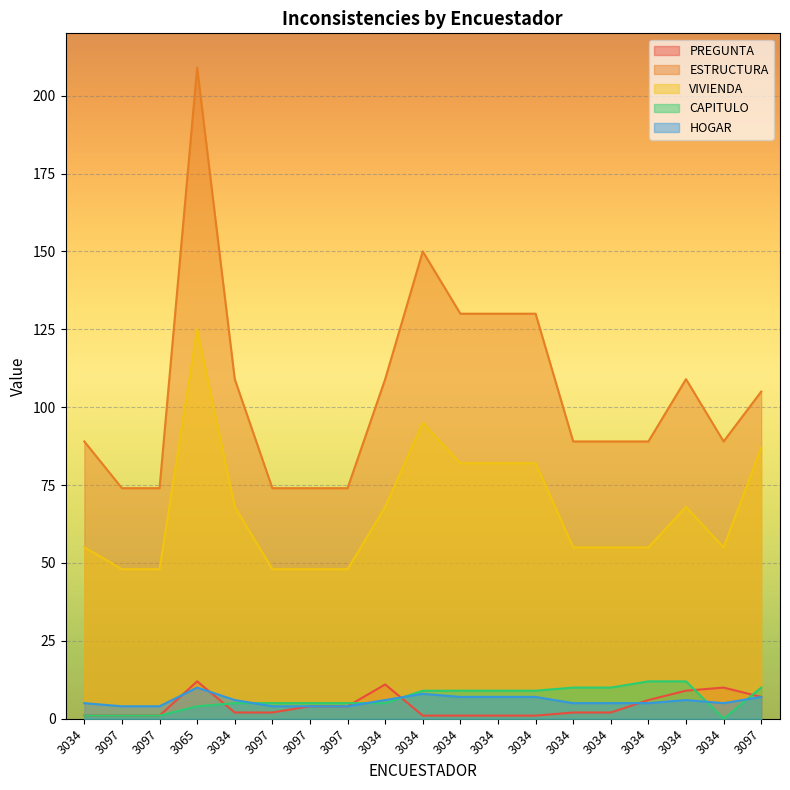

List the series in order of their peak value, lowest first.

HOGAR, PREGUNTA, CAPITULO, VIVIENDA, ESTRUCTURA